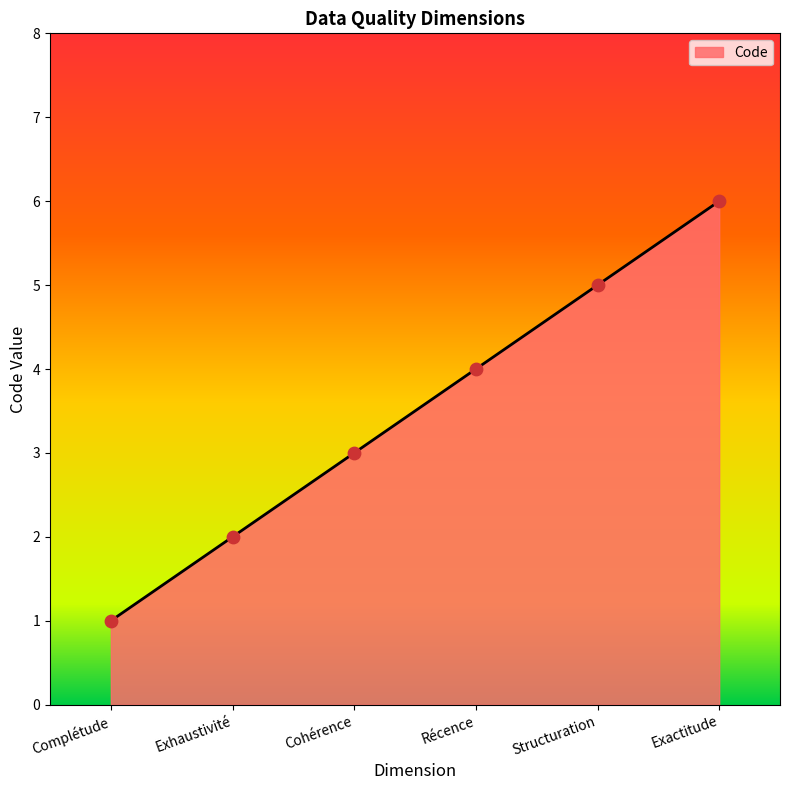

What is the change in value from Exhaustivité to Structuration?

+3